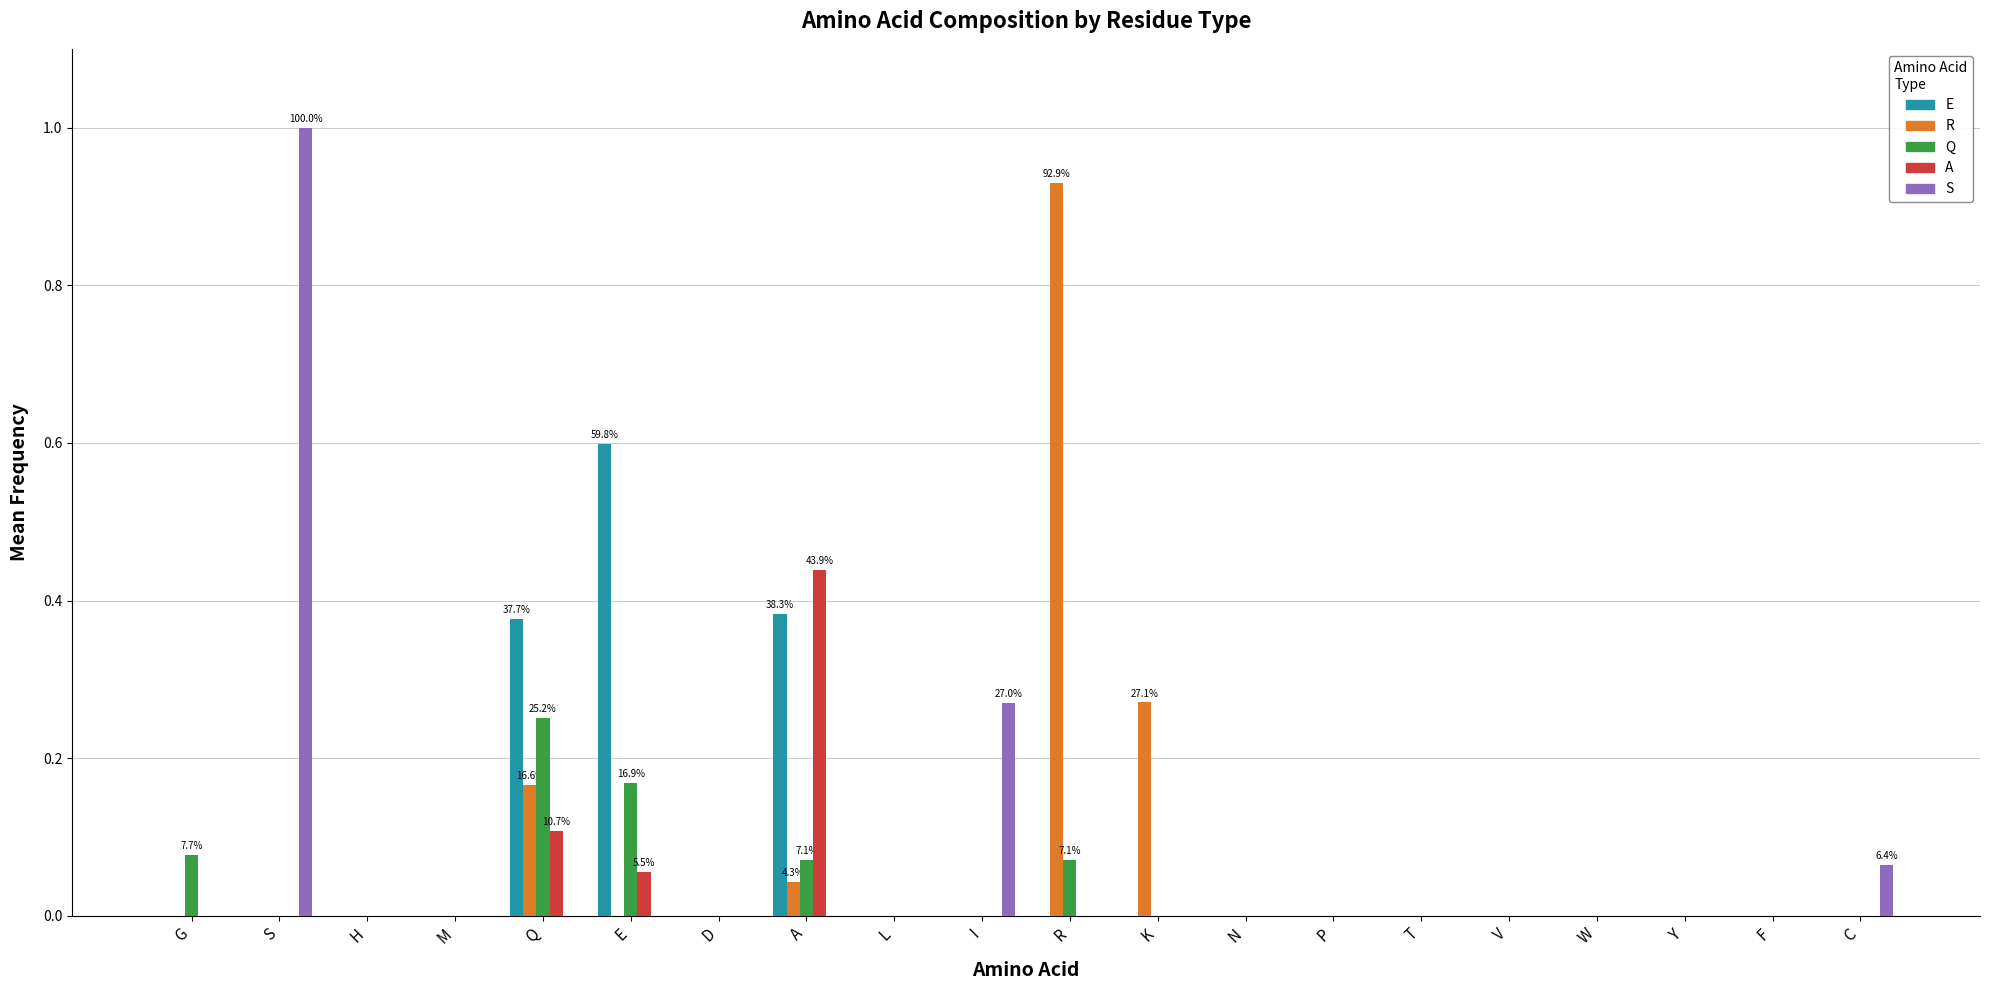

What is the sum of all E values?

1.4